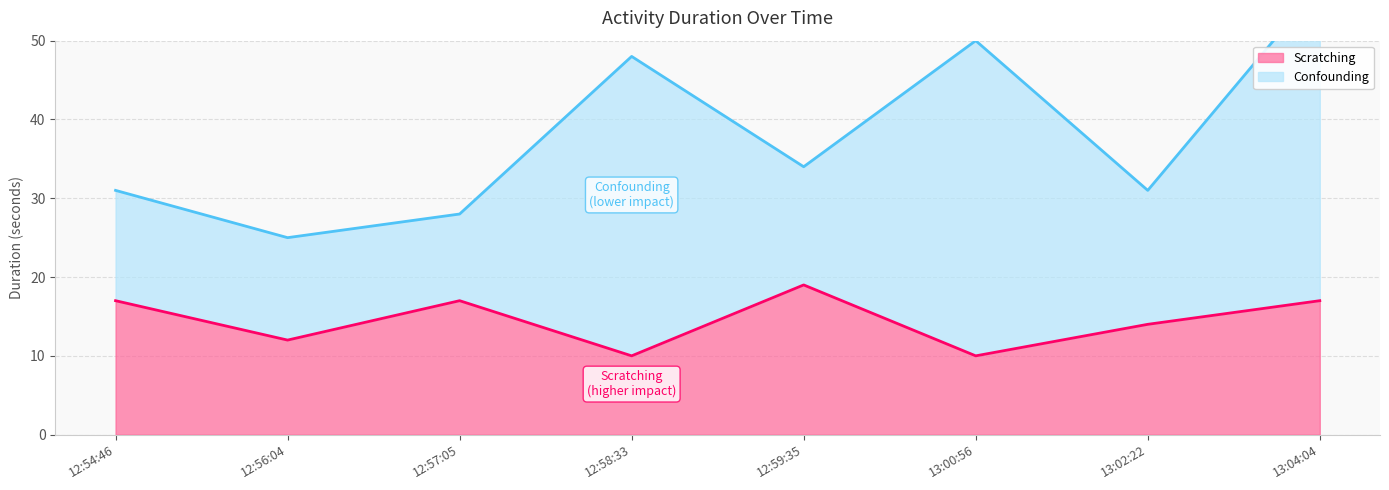

Which label corresponds to the smallest value in the chart?

12:58:33